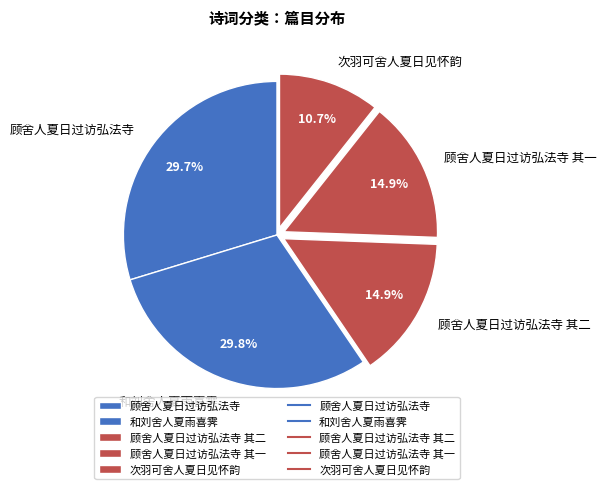

To the nearest percent, what is the average slice percentage?

20%